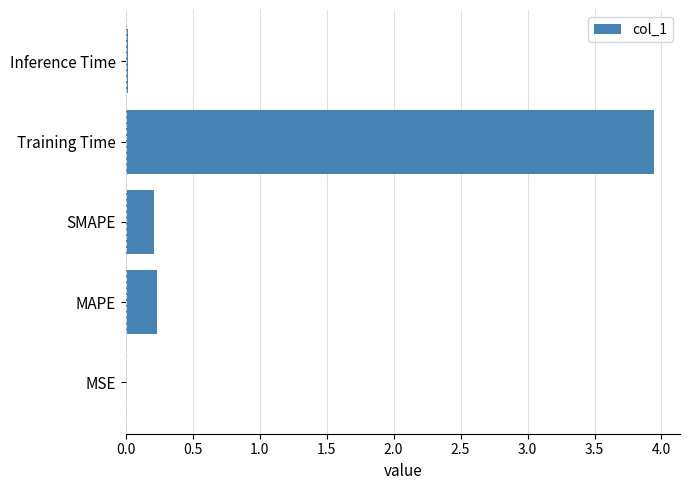

What is the sum of all values?

4.4